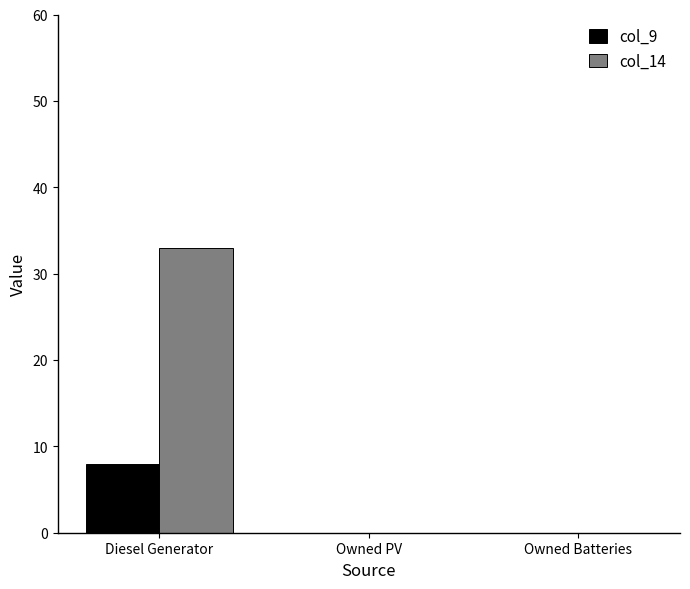

Reading left to right, what are all the values shown in this chart?

col_9: Diesel Generator=8.0	Owned PV=0.0	Owned Batteries=0.0
col_14: Diesel Generator=33.0	Owned PV=0.0	Owned Batteries=0.0